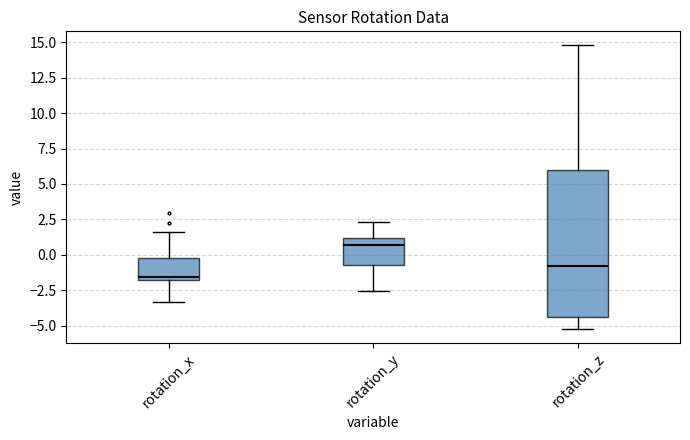

Reading left to right, transcribe this box plot: for each box, give where its median line is, the range the box spans, and where its two whiskers end, as read against the y-axis. The values are not printed on the chart, so give them approximately, as read against the axis.

rotation_x: median -1.5, box -2.0 to 0.0, whiskers -3.5 to 1.5
rotation_y: median 0.5, box -0.5 to 1.0, whiskers -2.5 to 2.5
rotation_z: median -1.0, box -4.5 to 6.0, whiskers -5.0 to 15.0